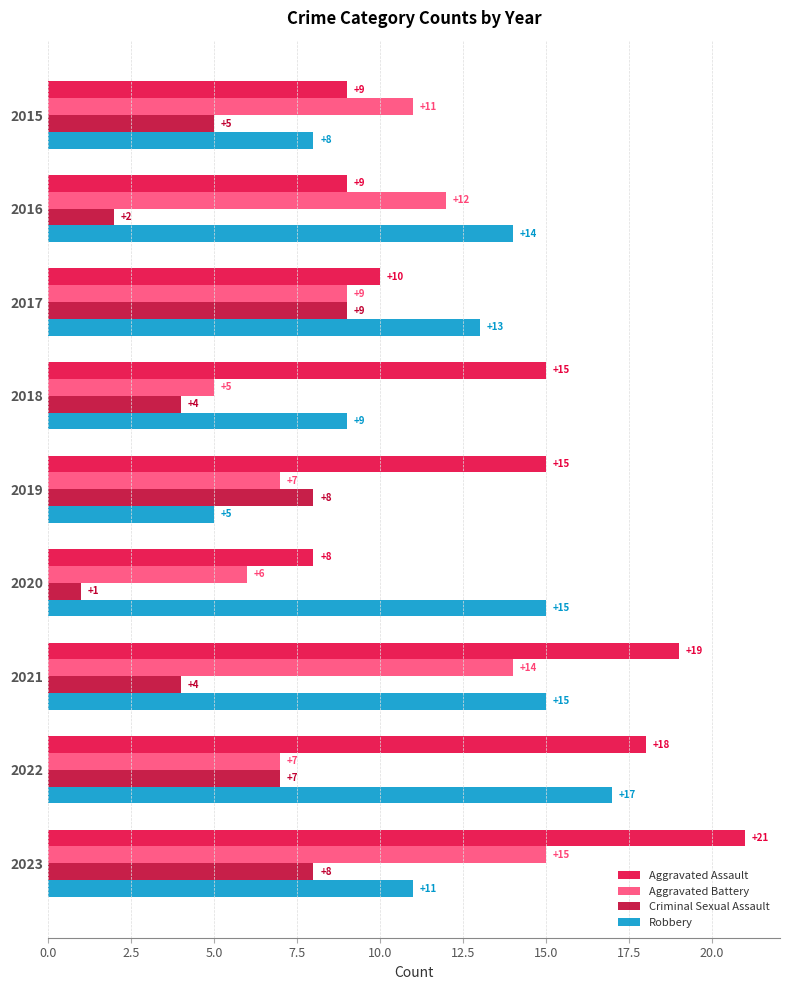

Read the Aggravated Battery value at 2020.

6